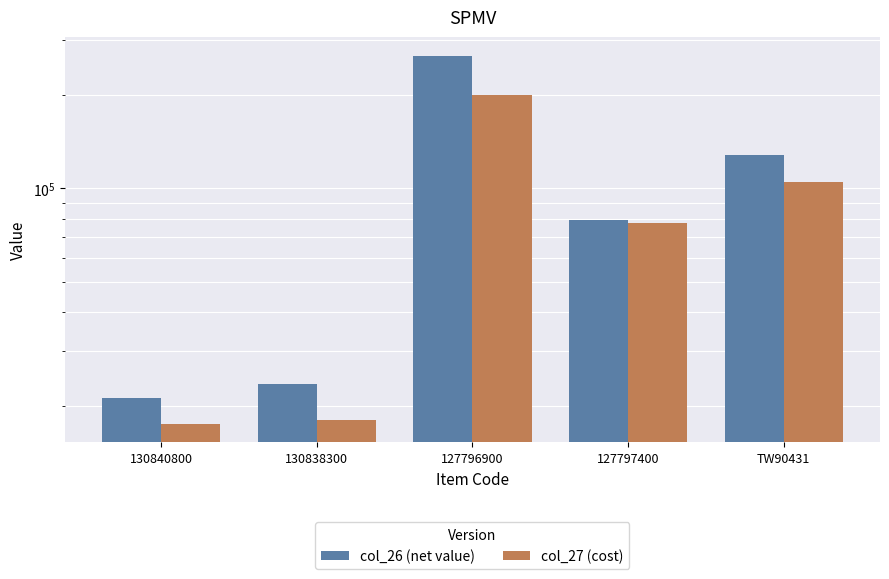

What is the average value of the col_27 (cost) series?

83521.5